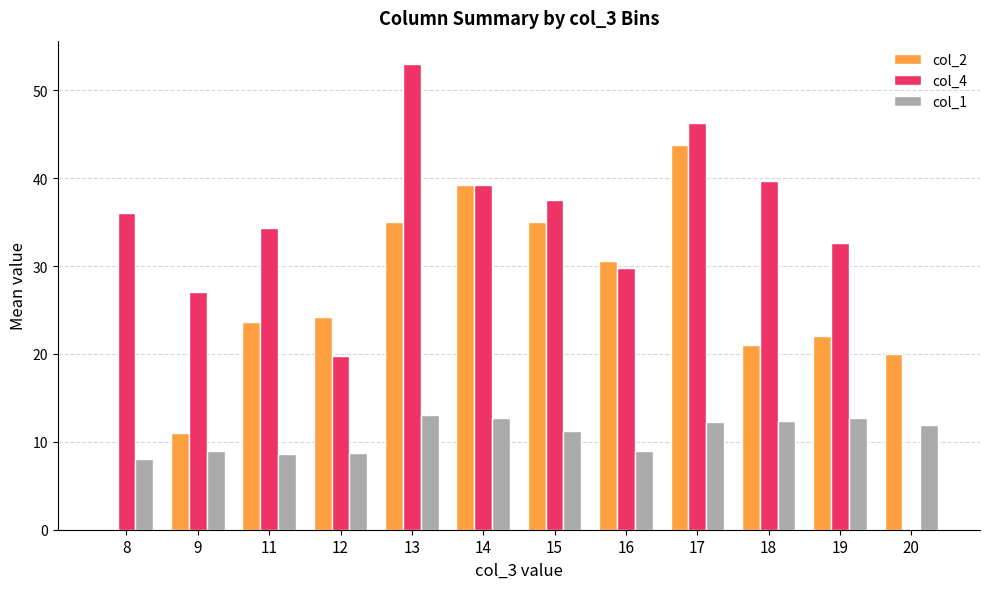

Count the number of data series in this chart.

3